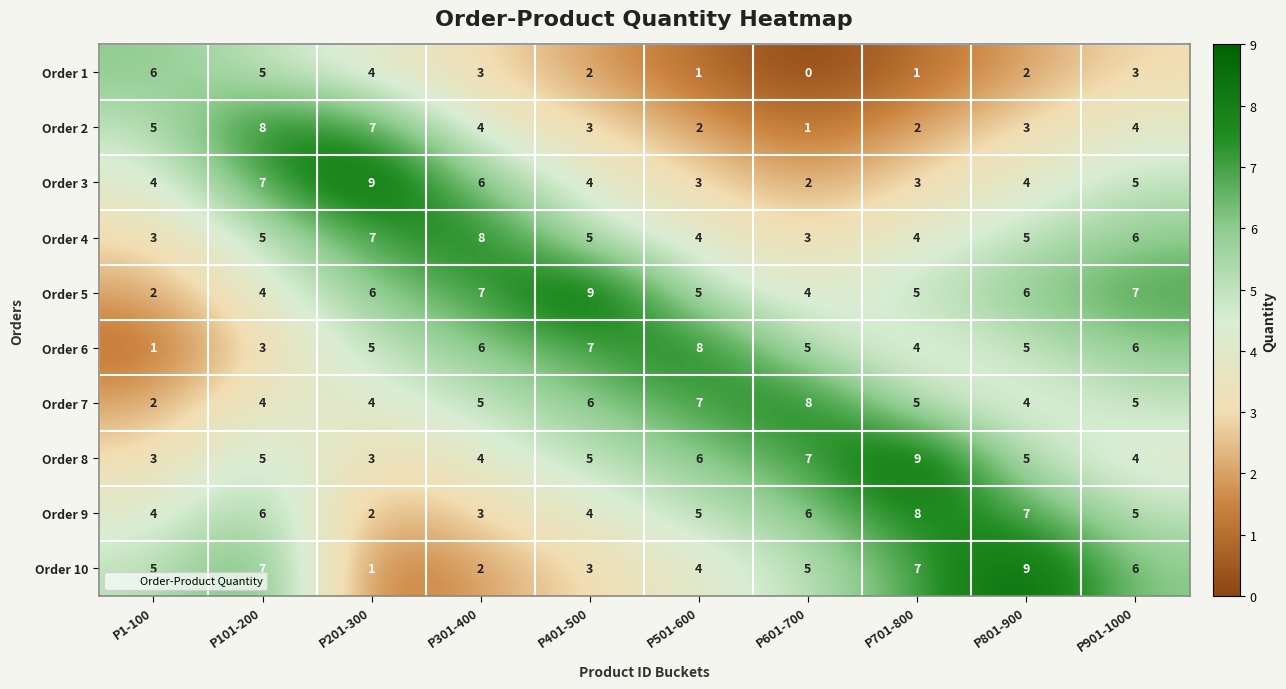

What is the average value of the Order 6 series?

5